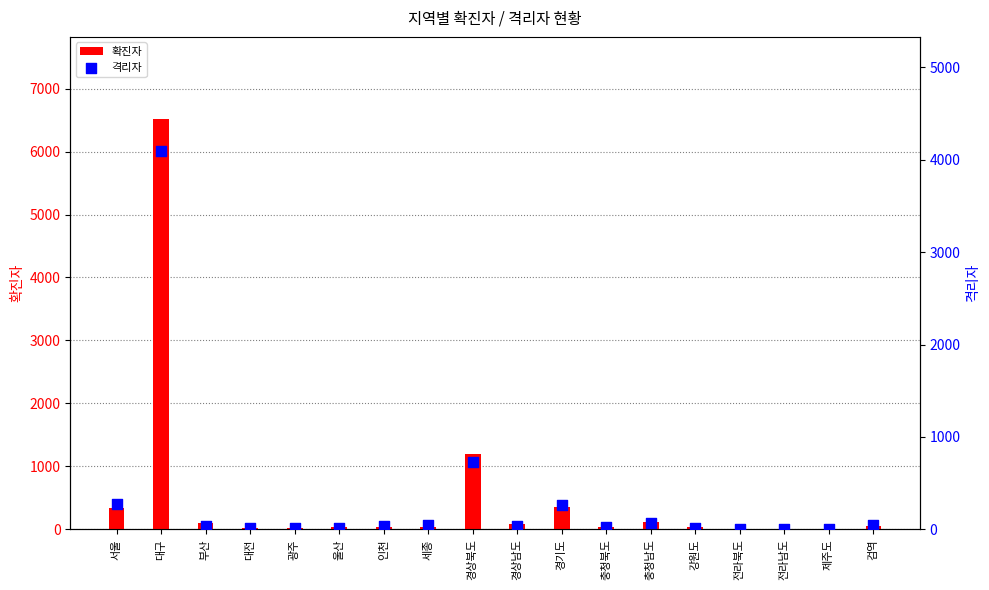

At how many categories does at least one series exceed 598?

2